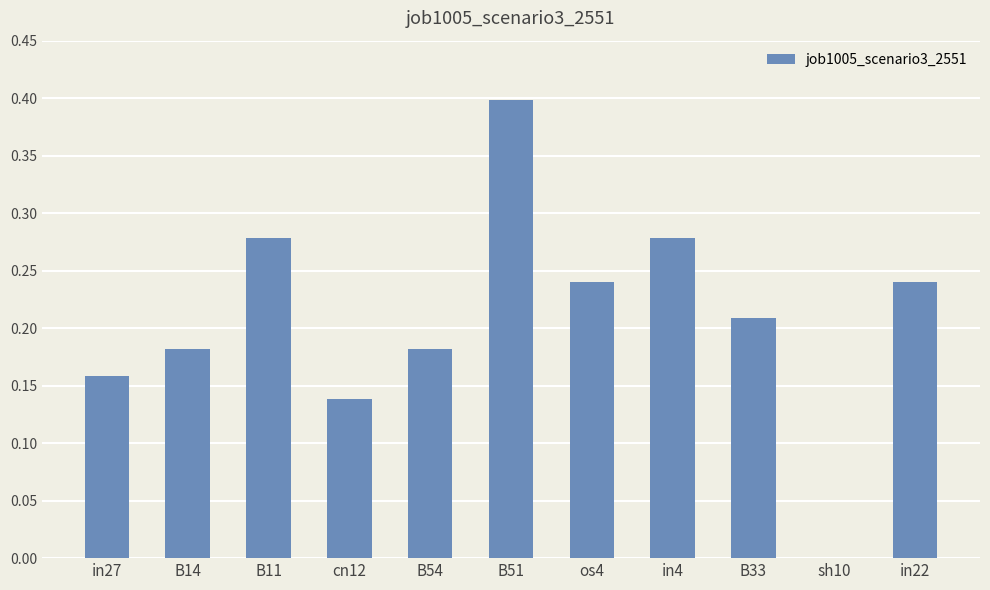

Is it true that the value at sh10 is 0.0?

True